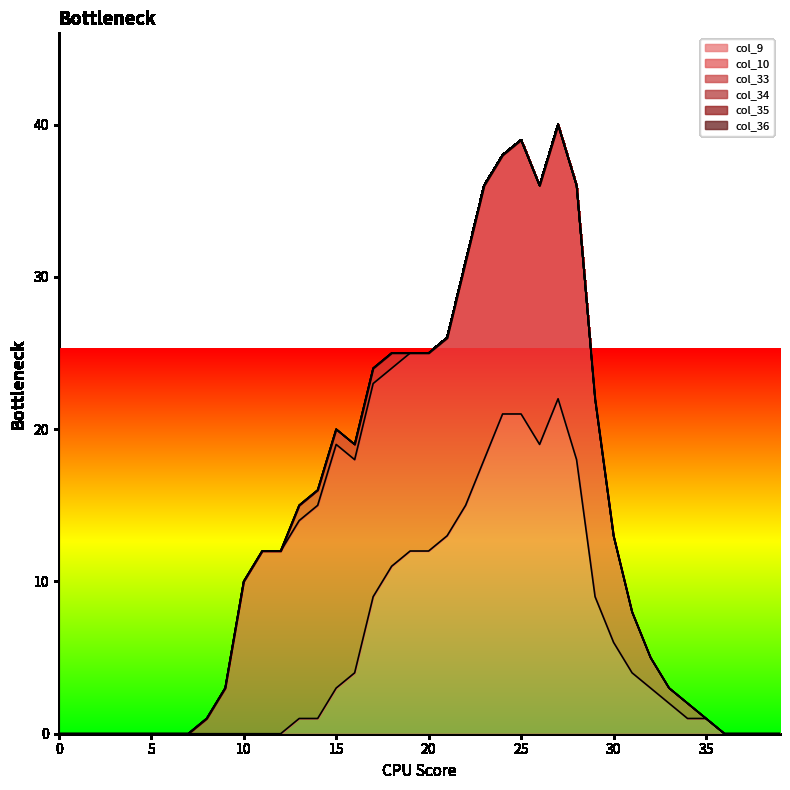

True or false: col_33 has a value of -1 at 5.

False